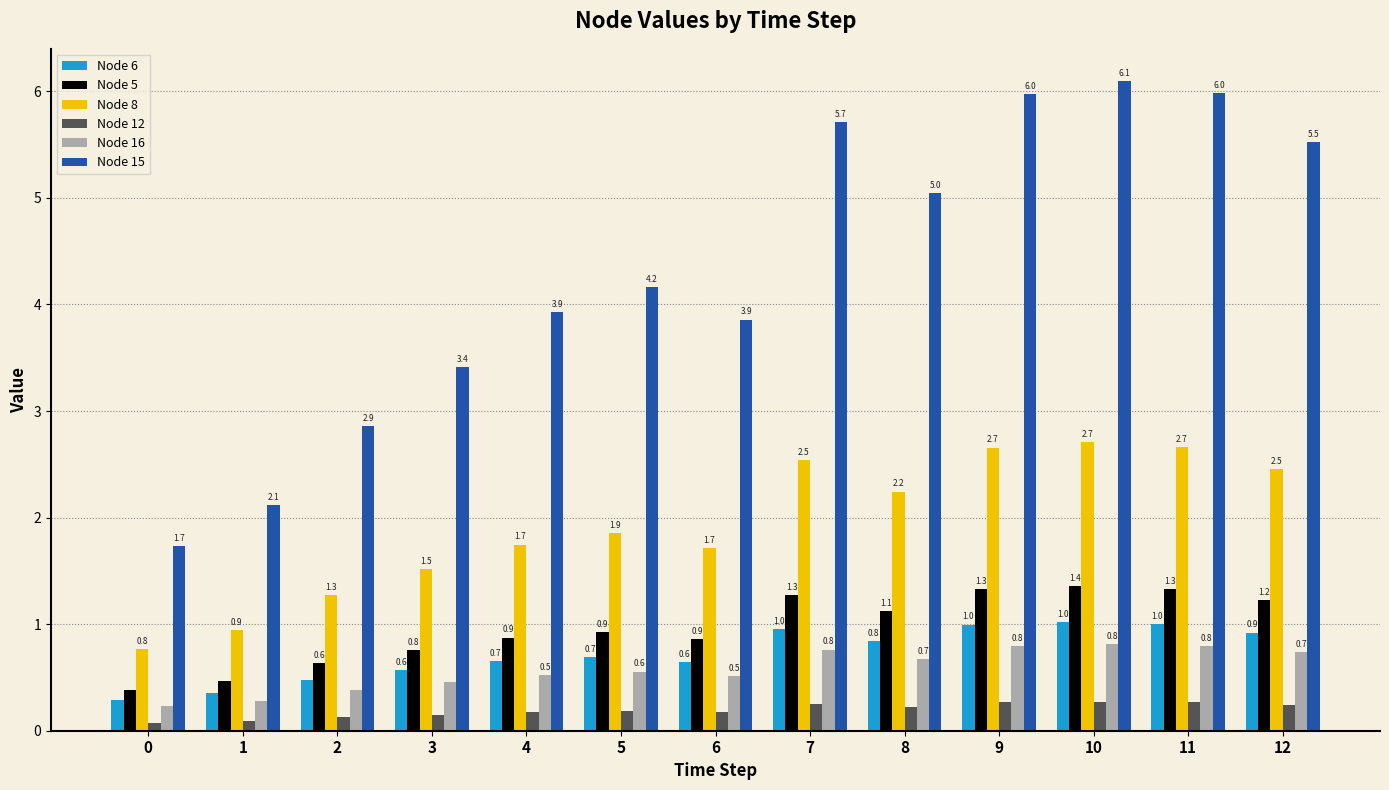

What is the total value across all series at 0?

3.5